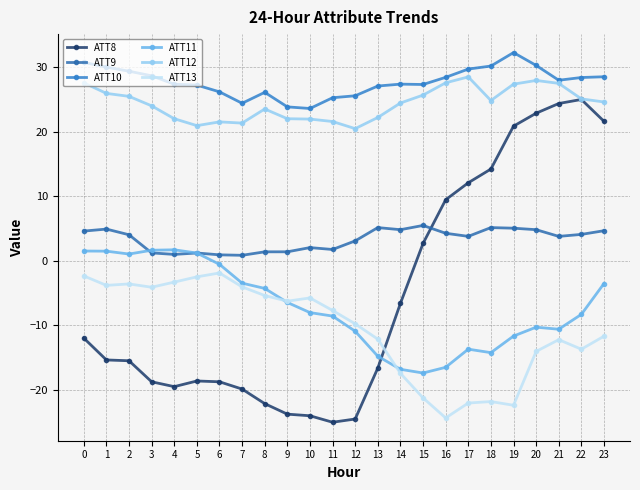

Rank the series at 3 from highest to lowest value.

ATT10, ATT12, ATT11, ATT9, ATT13, ATT8